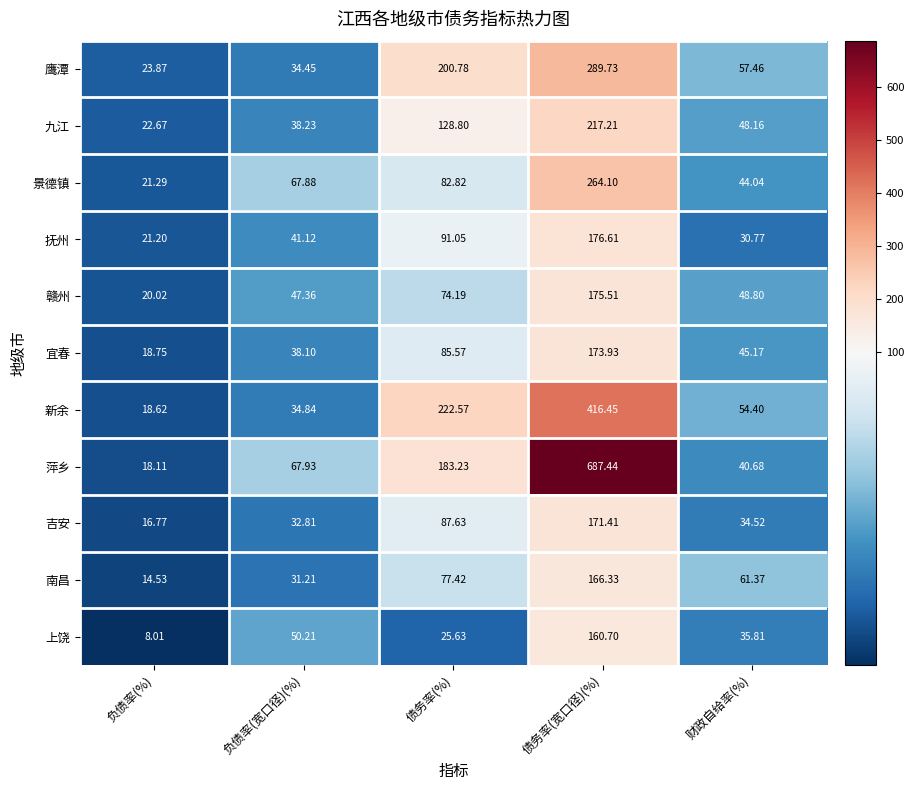

At which label does 新余 first exceed 54?

债务率(%)